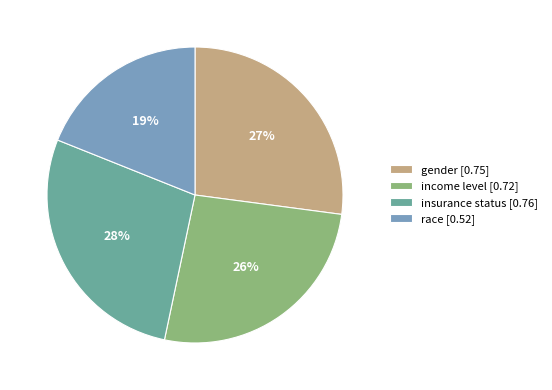

Rank the categories by value from highest to lowest.

insurance status, gender, income level, race